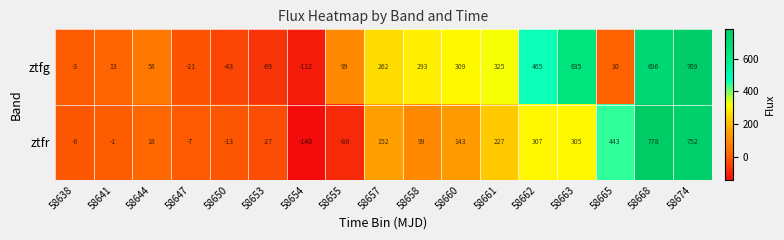

The ztfg series shows 162 at 58674. True or false?

False